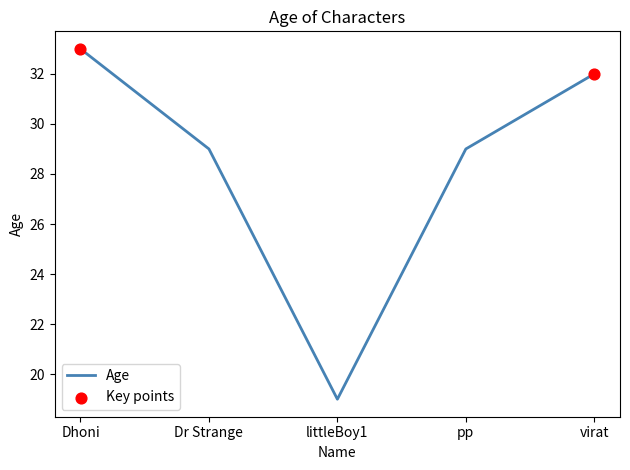

Which has a higher value, virat or Dhoni?

Dhoni